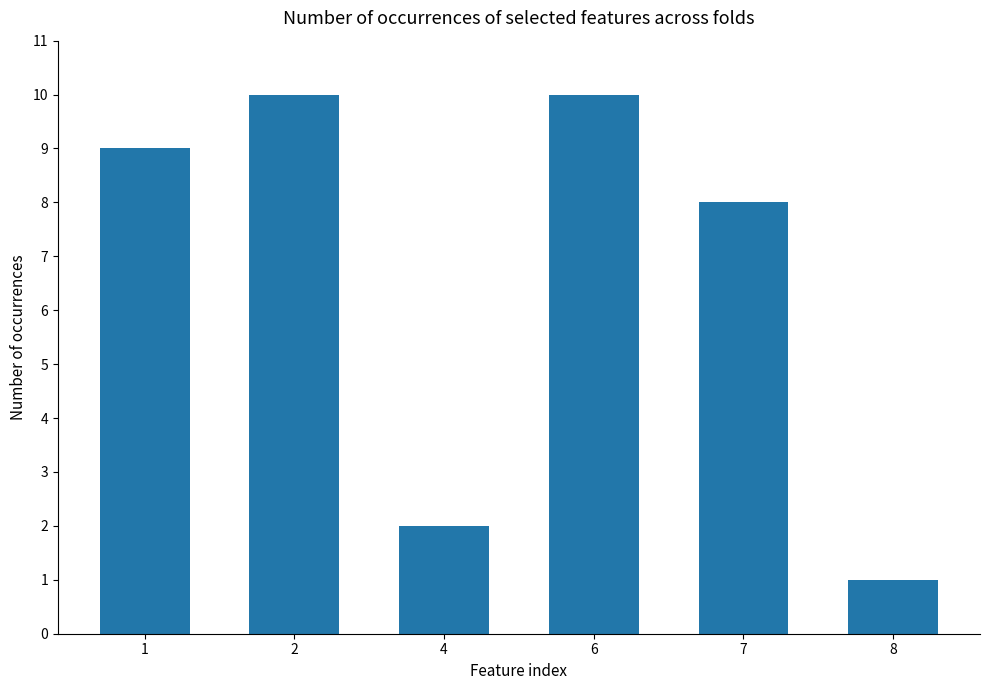

What is the change in value from 4 to 7?

+6